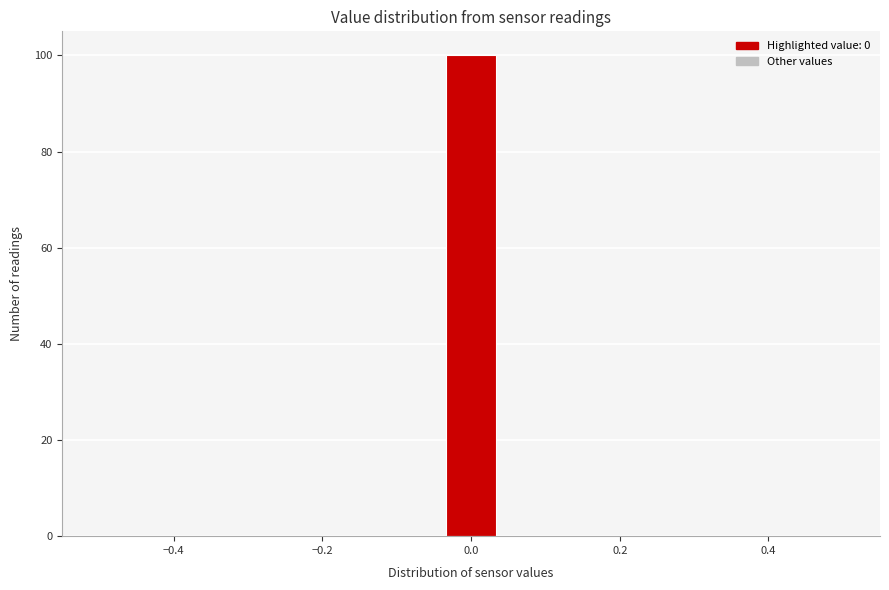

Read against the x-axis, roughly where is the centre of the tallest bar?

0.00